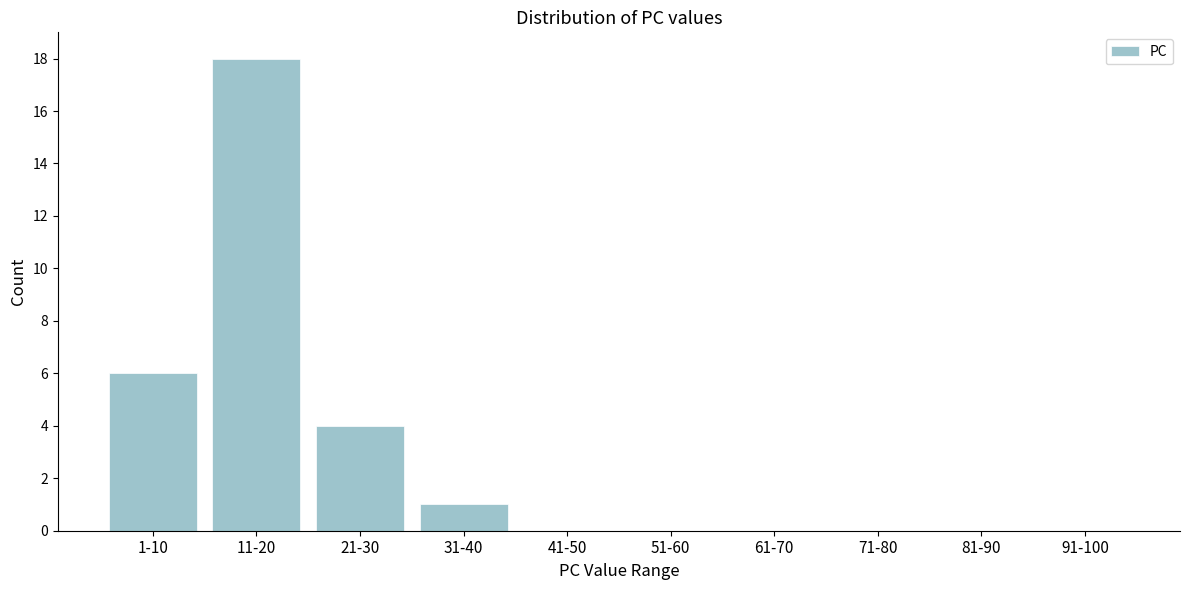

Reading left to right, transcribe all the data shown in this chart.

1-10=6	11-20=18	21-30=4	31-40=1	41-50=0	51-60=0	61-70=0	71-80=0	81-90=0	91-100=0